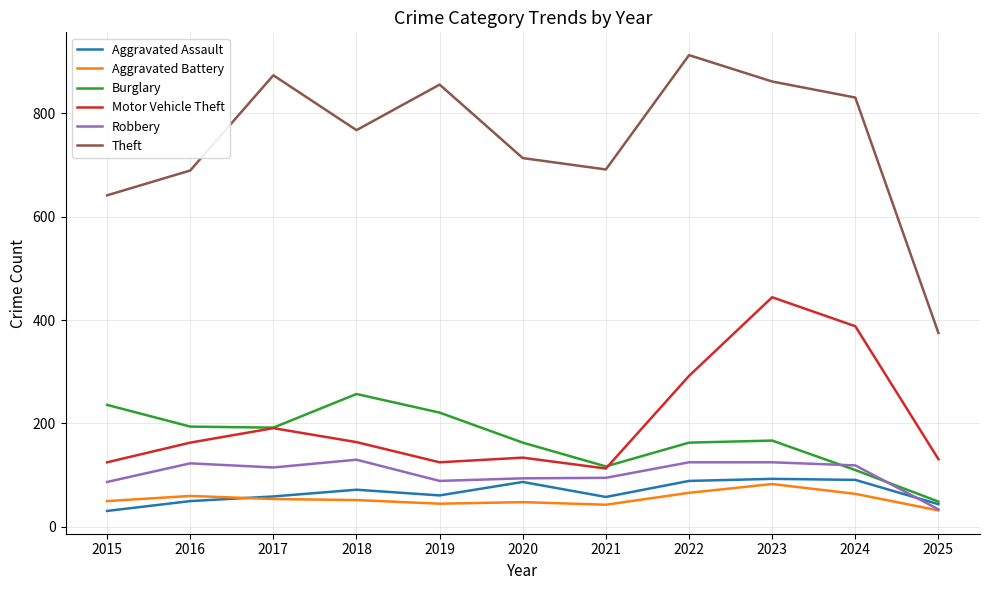

Is the value of Aggravated Assault at 2021 greater than the value of Burglary at 2021?

No